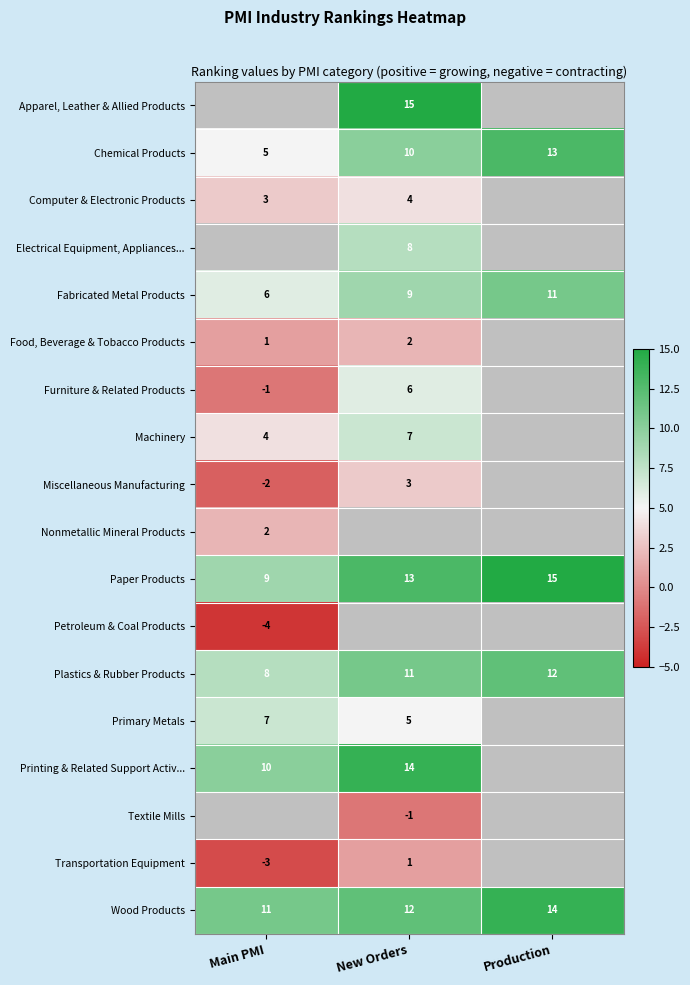

What is the smallest value displayed?

-4.0